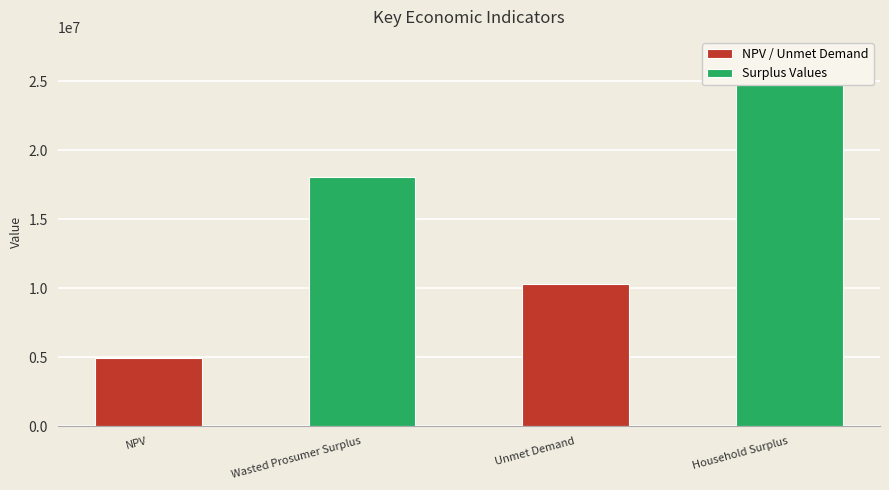

How many bars are there in total?

4